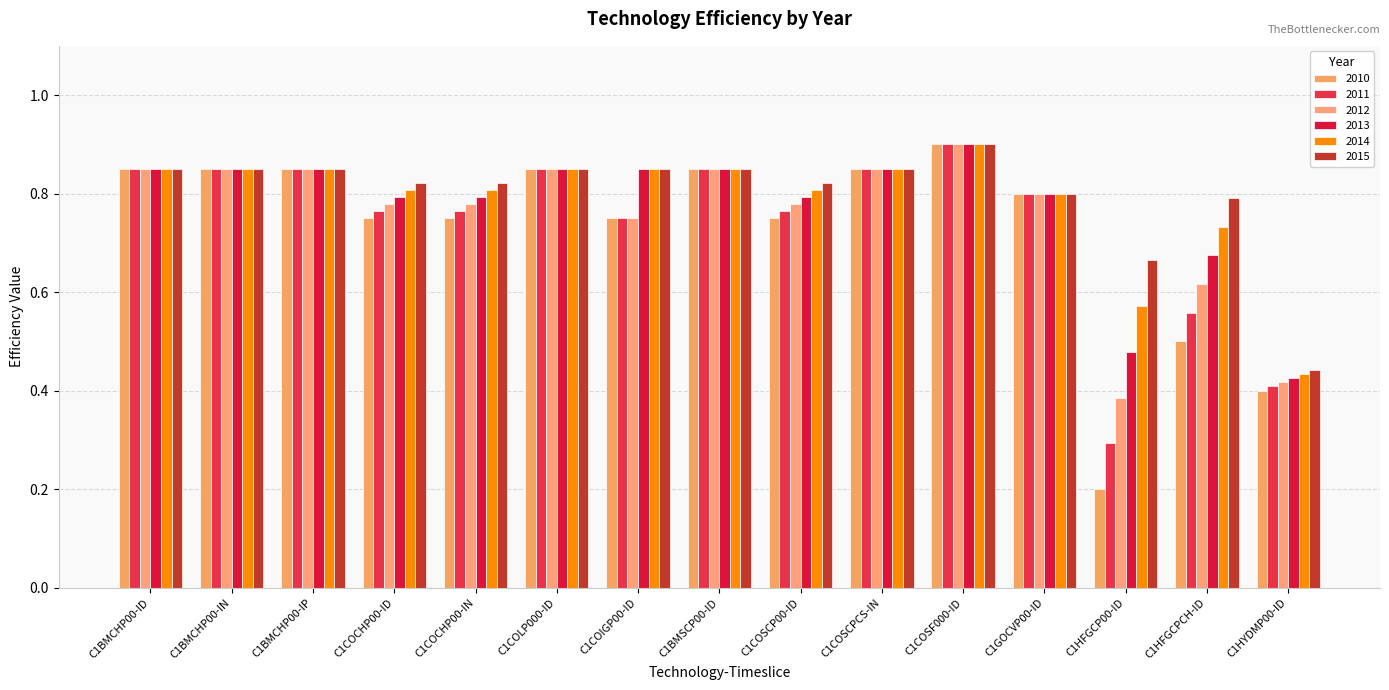

Rank the series by their maximum value, from lowest to highest.

2010, 2011, 2012, 2013, 2014, 2015